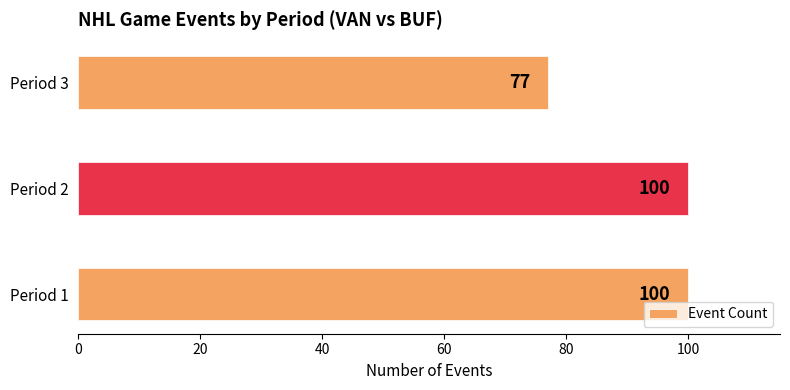

What is the average value?

92